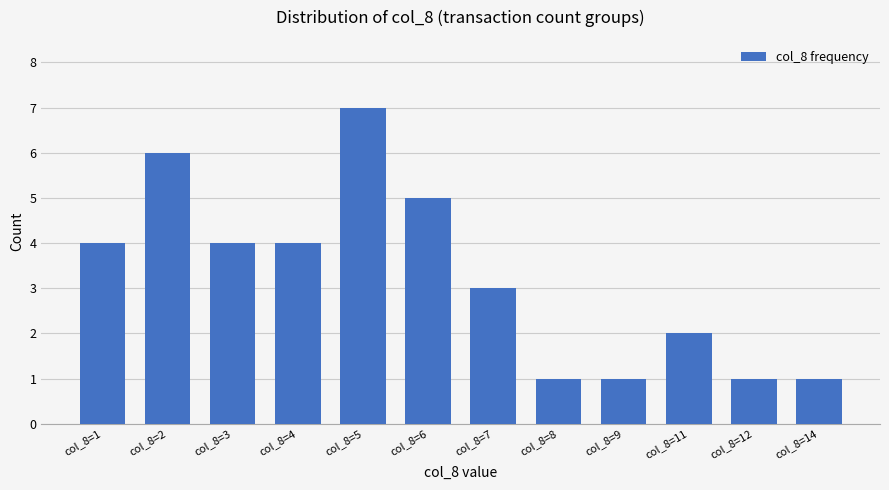

What is the sum of all values?

39